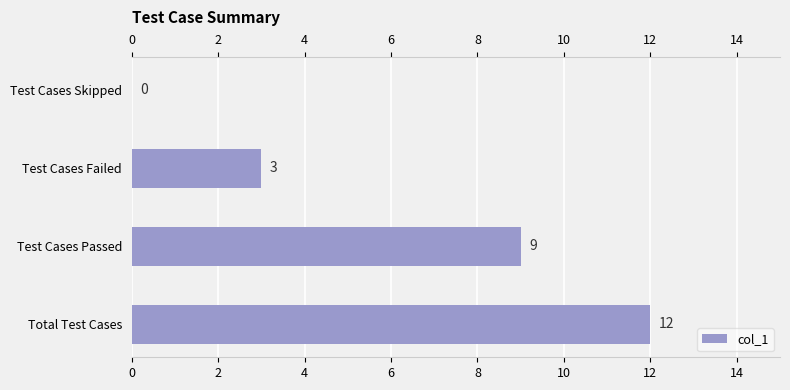

What is the greatest value displayed?

12